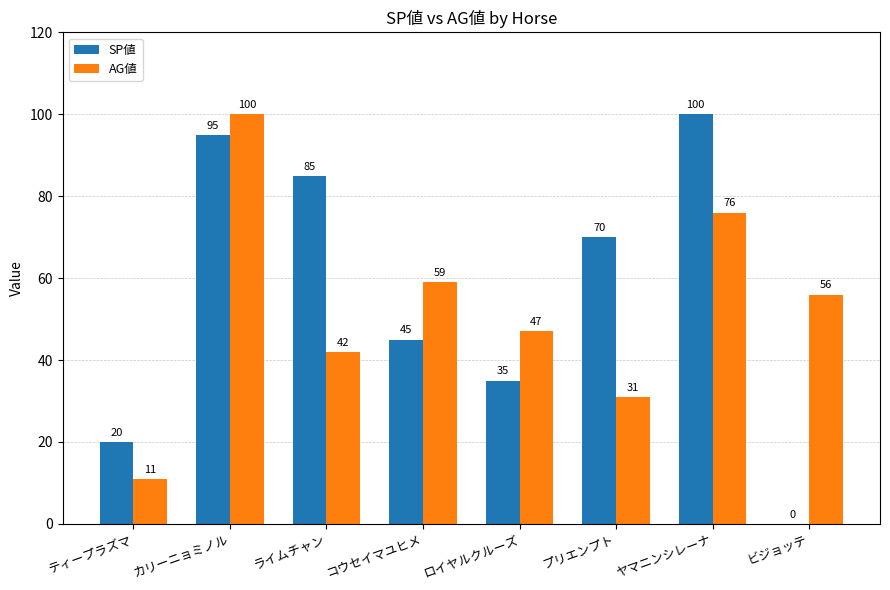

At which label does SP値 first exceed 70?

カリーニョミノル